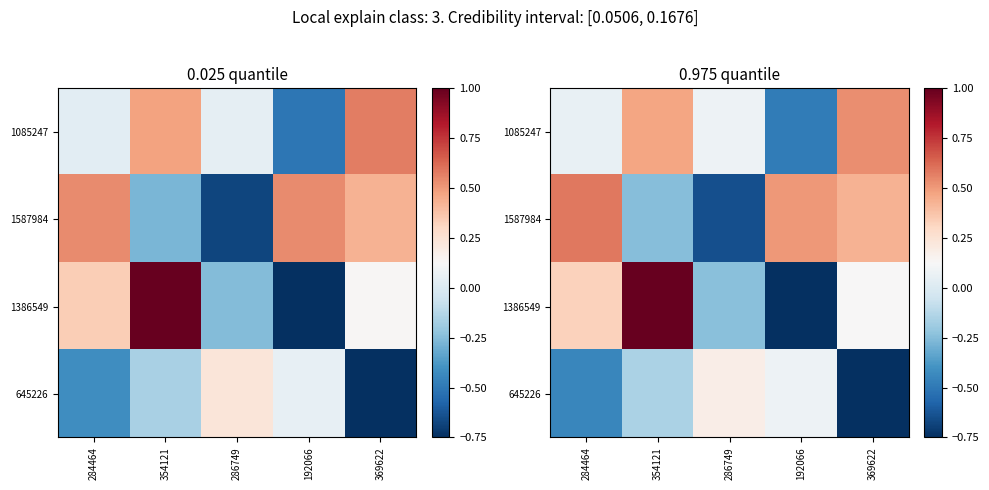

List the labels in order of 1386549 value, smallest first.

192066, 286749, 369622, 284464, 354121